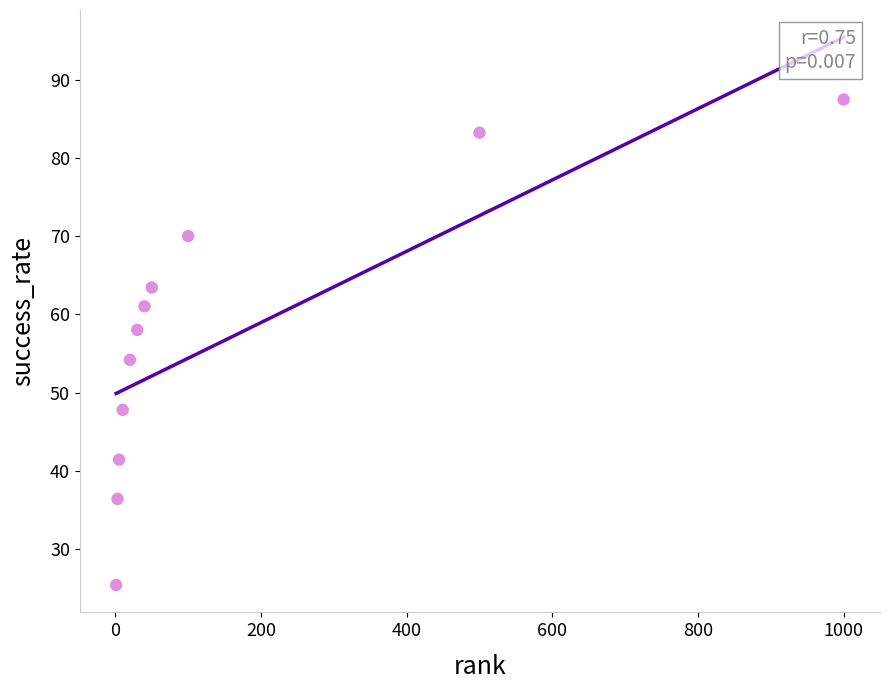

What is the range of Y values (max minus min)?

62.1